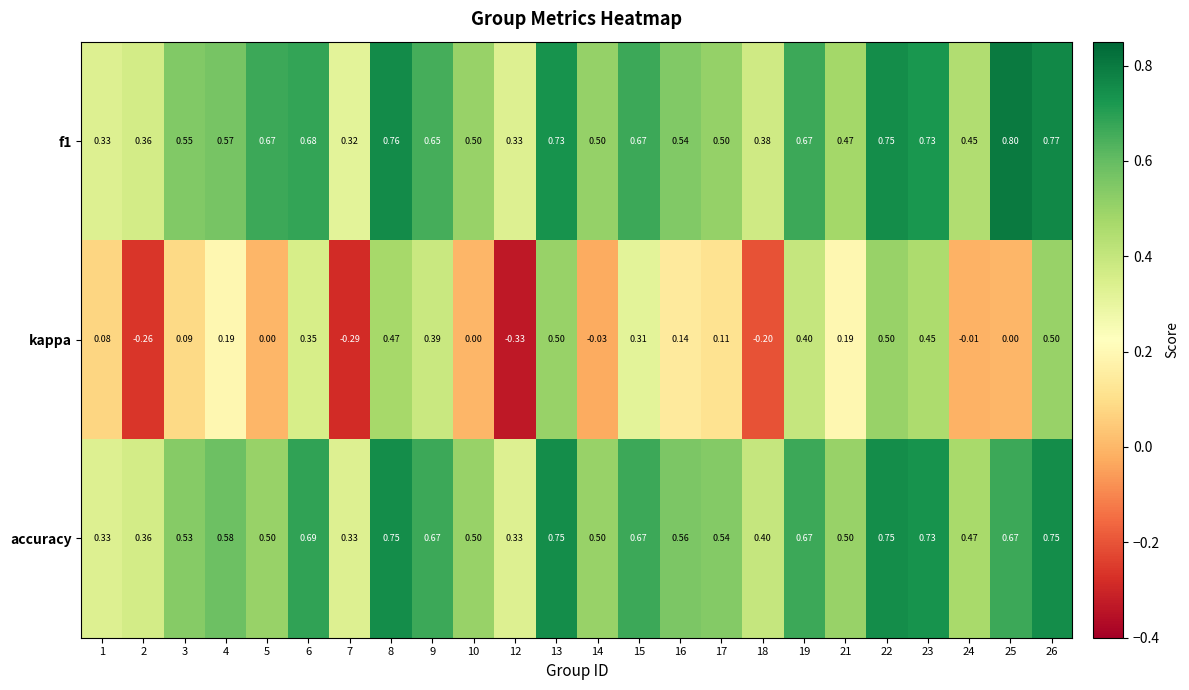

Is the value of f1 at 18 greater than the value of kappa at 1?

Yes